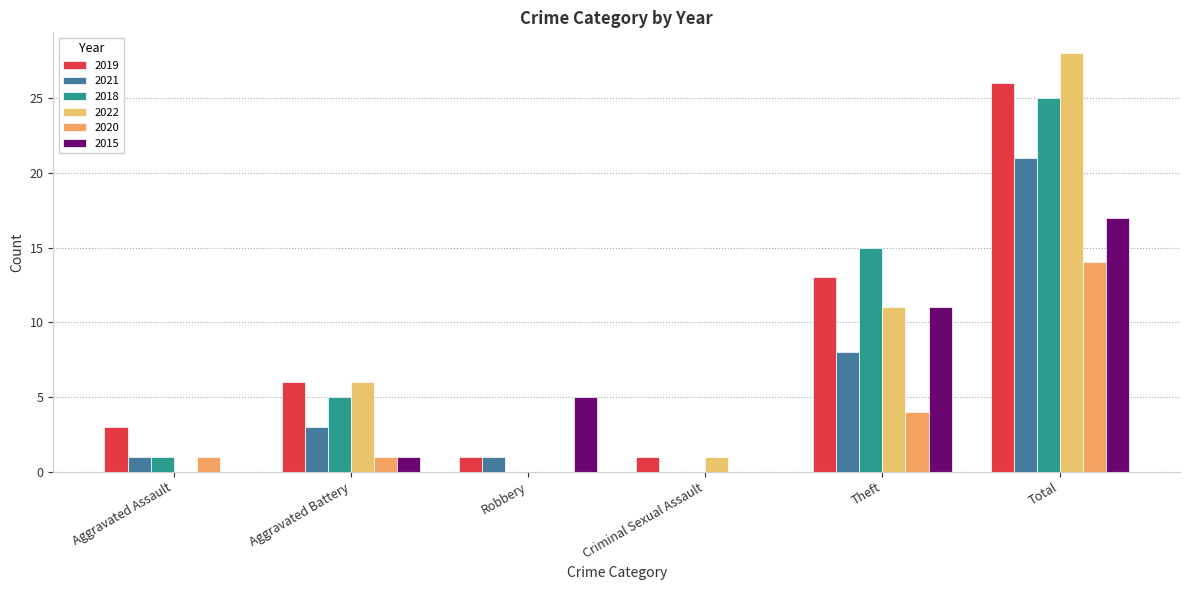

Reading right to left, what are all the values shown in this chart?

2019: 26	13	1	1	6	3
2021: 21	8	0	1	3	1
2018: 25	15	0	0	5	1
2022: 28	11	1	0	6	0
2020: 14	4	0	0	1	1
2015: 17	11	0	5	1	0